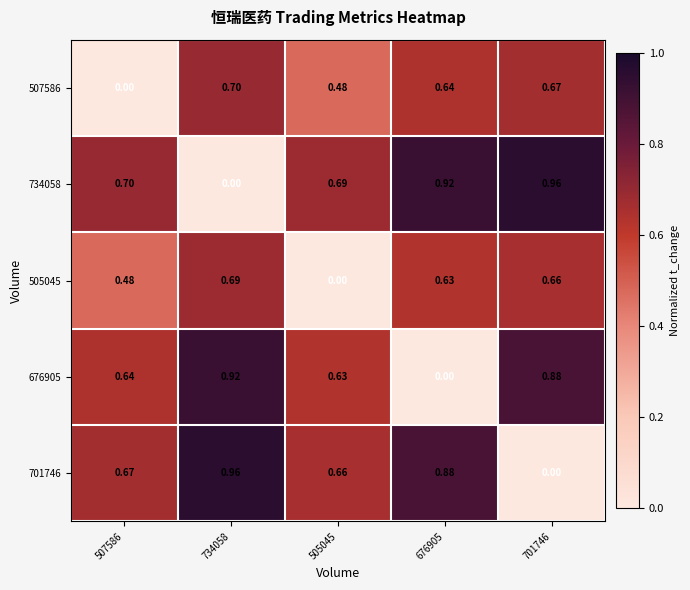

Is the value of 676905 at 676905 greater than the value of 701746 at 676905?

No